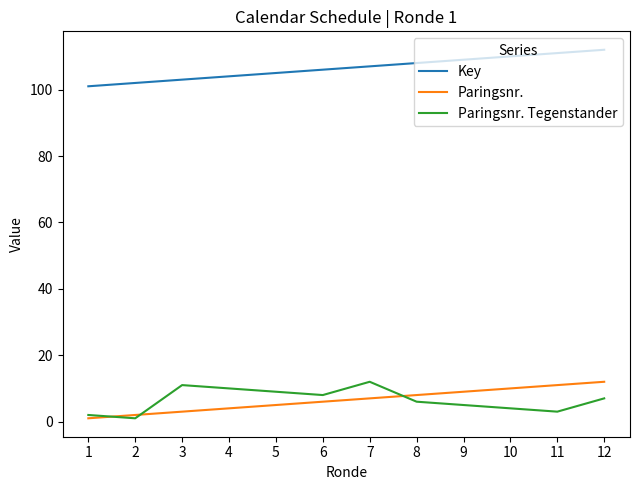

Does the chart have visible grid lines?

No